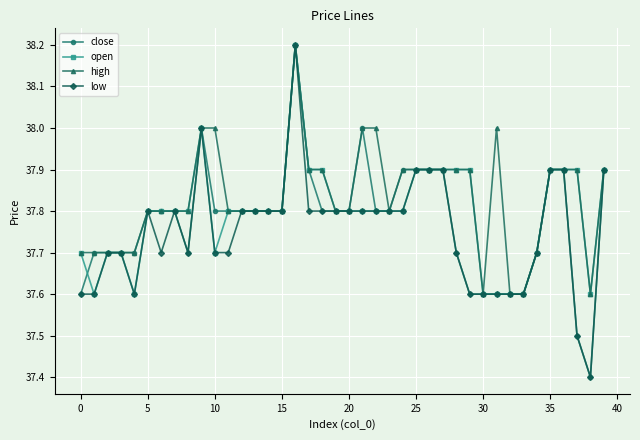

Rank the series by their average value, from lowest to highest.

low, close, open, high